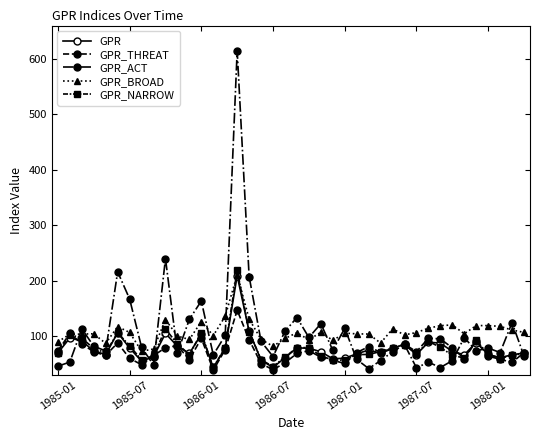

Which series has the largest range (max minus min)?

GPR_ACT